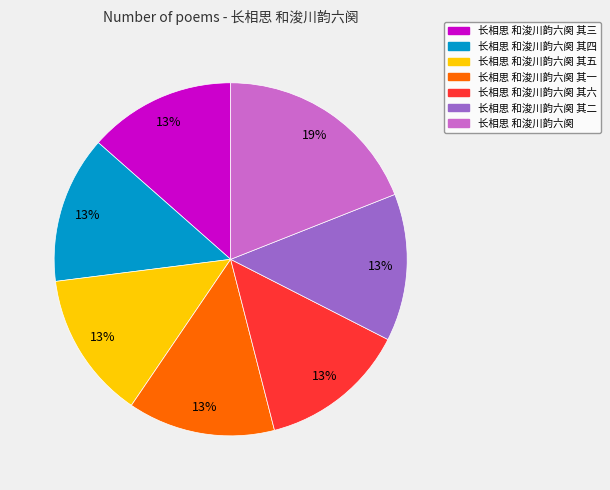

How many slices are in this pie chart?

7